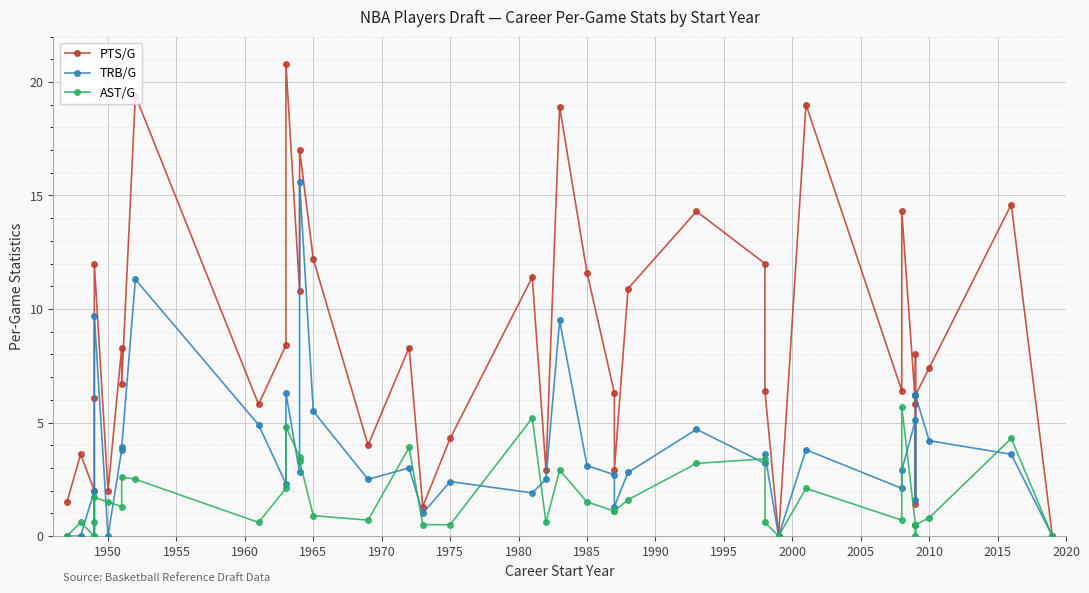

How many values in TRB/G are above zero?

34